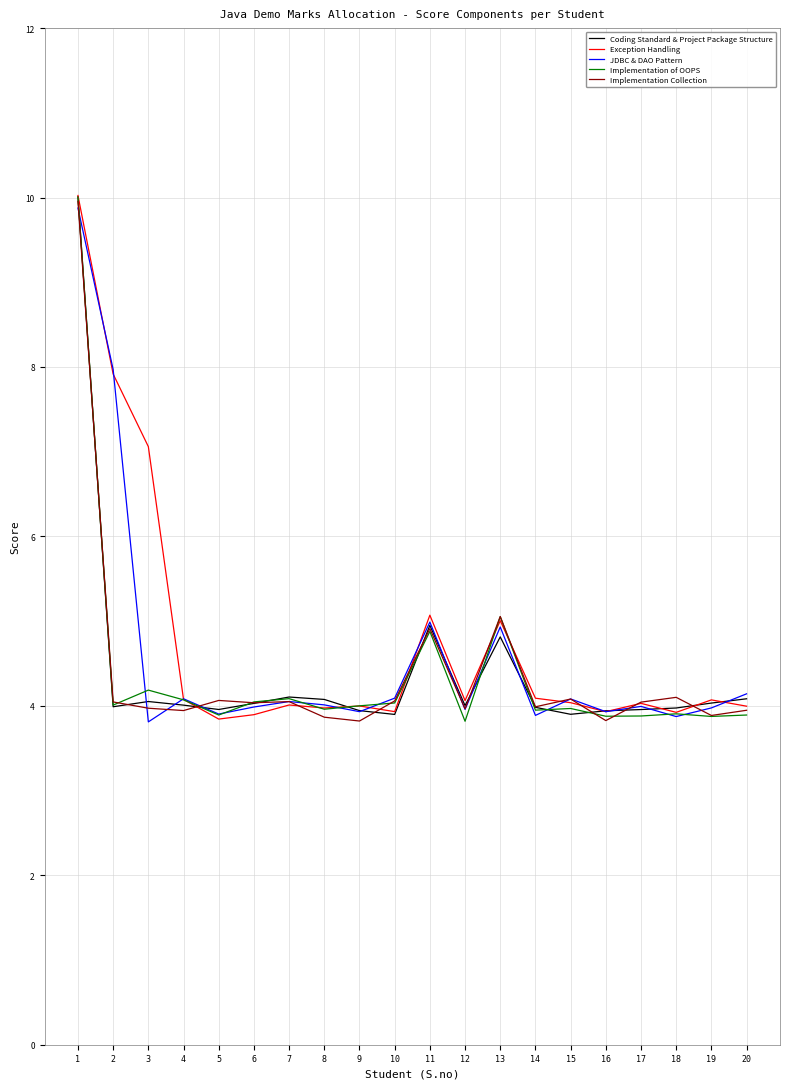

Rank the categories by JDBC & DAO Pattern value from highest to lowest.

1, 2, 11, 13, 20, 10, 4, 15, 7, 8, 17, 6, 19, 12, 9, 16, 5, 14, 18, 3